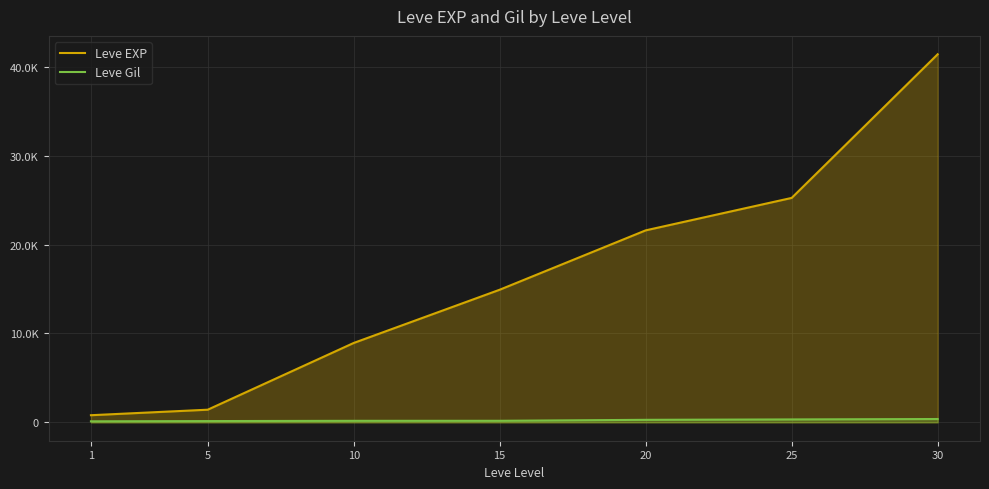

What is the difference between the maximum and minimum values in the Leve EXP series?

40610